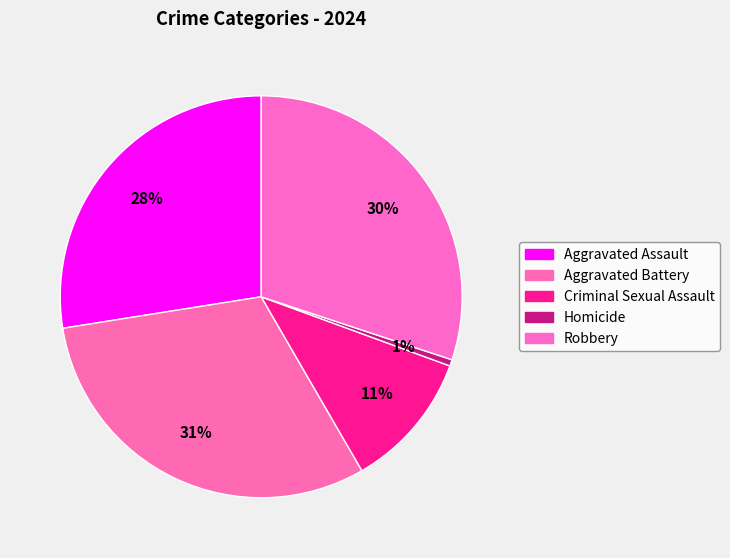

How many segments does this pie chart have?

5